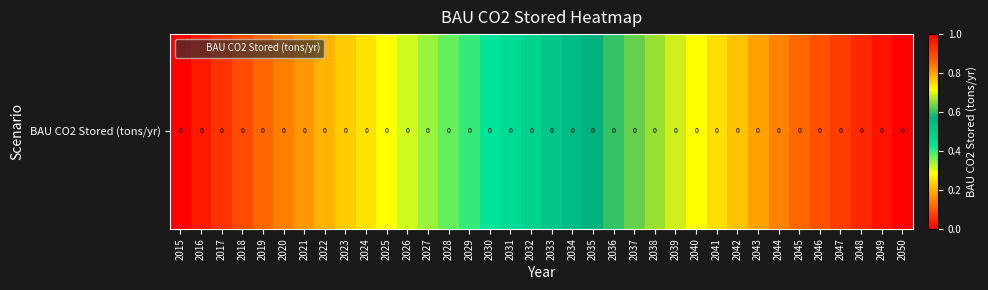

What is the average value?

0.5